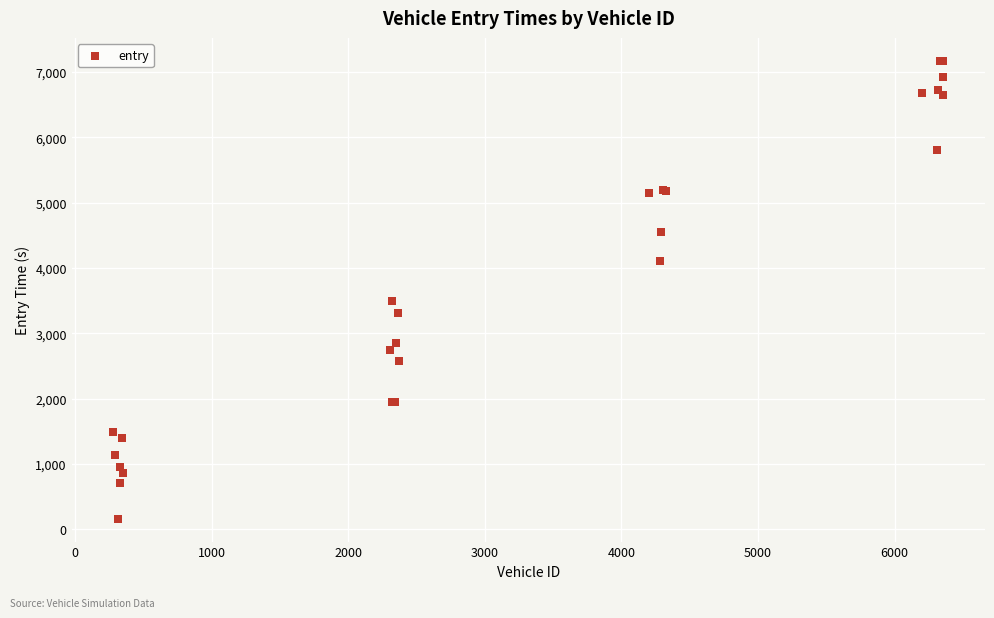

What Y value in the scatter plot is closest to 3665?

3497.1